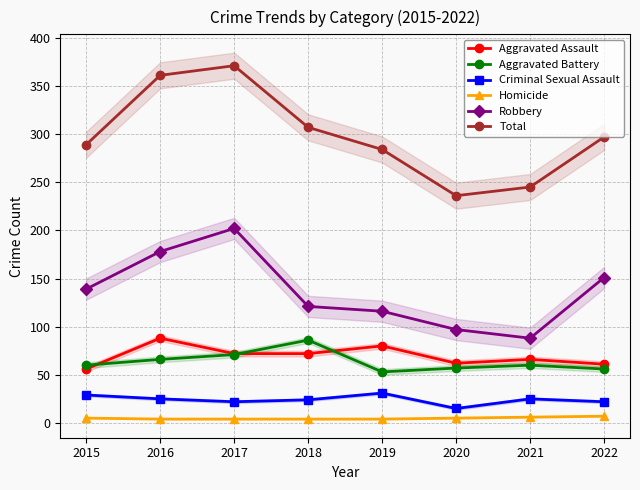

How many values in the Aggravated Assault series exceed 72?

2